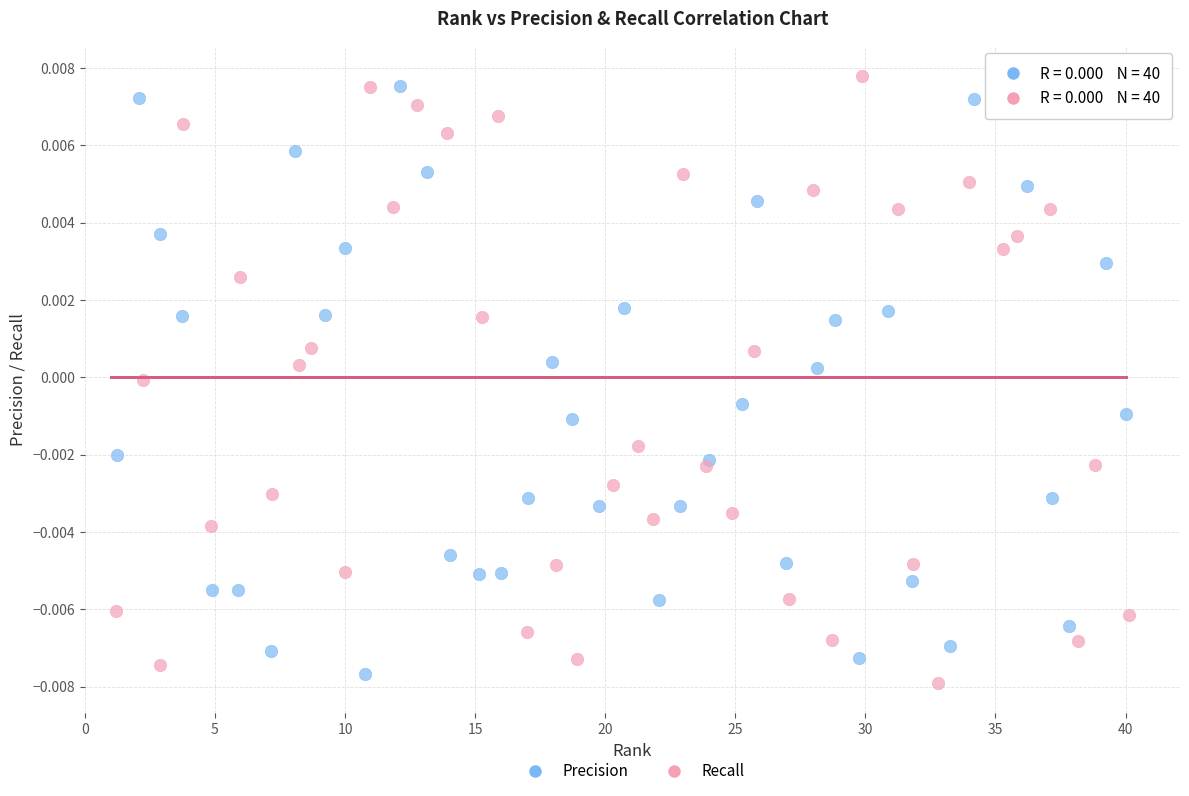

Which series contains the highest Y value?

Recall